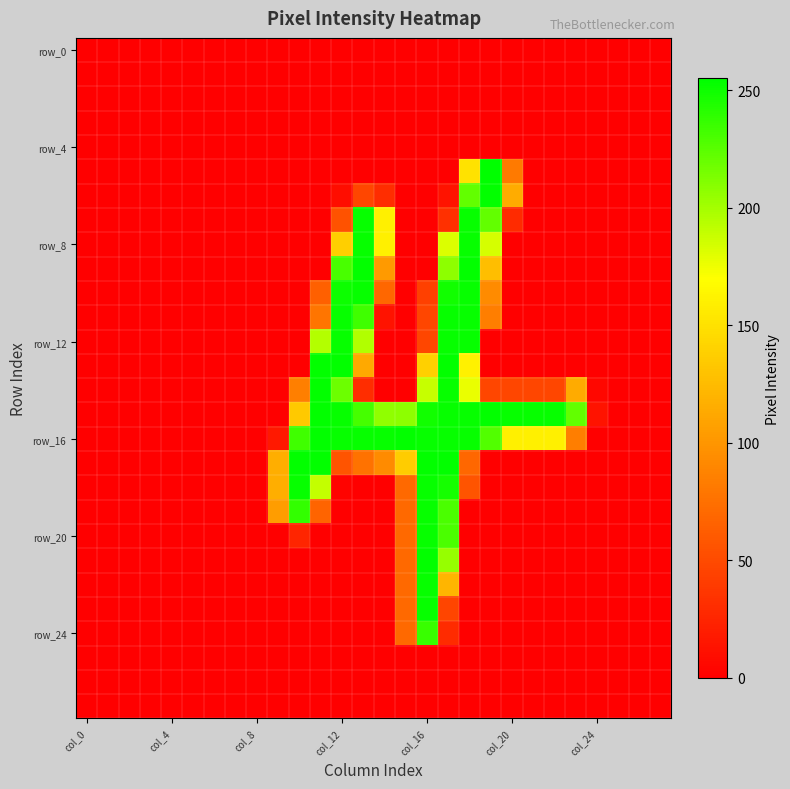

Count the number of categories in the chart.

28